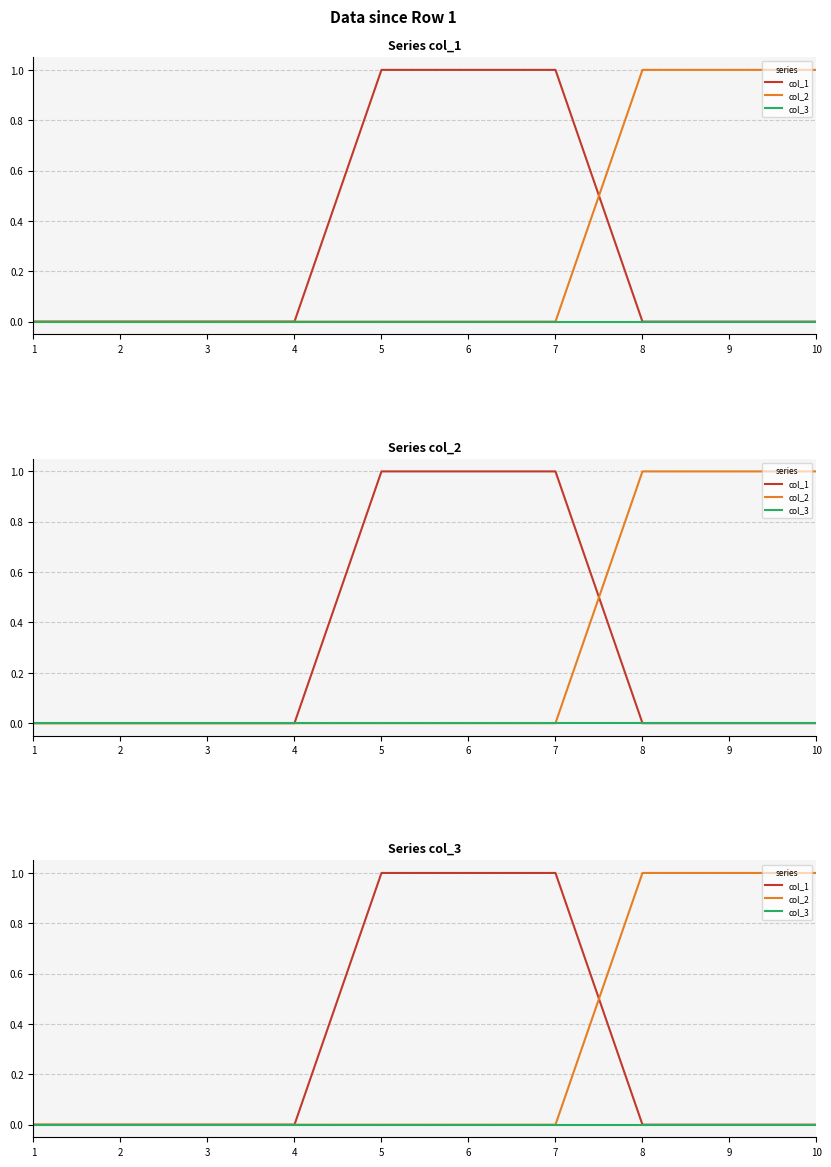

The col_2 series shows 1 at 10. True or false?

True